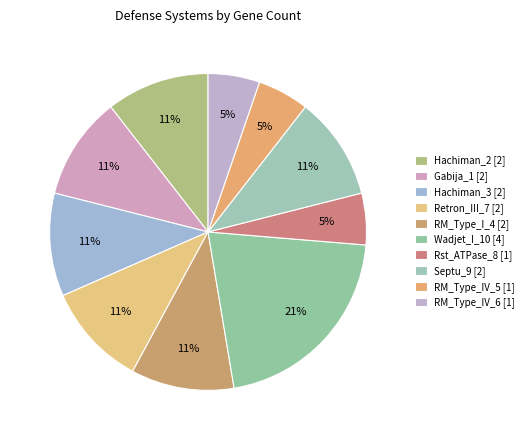

Combined, do Septu_9 and RM_Type_IV_5 account for over 50%?

No